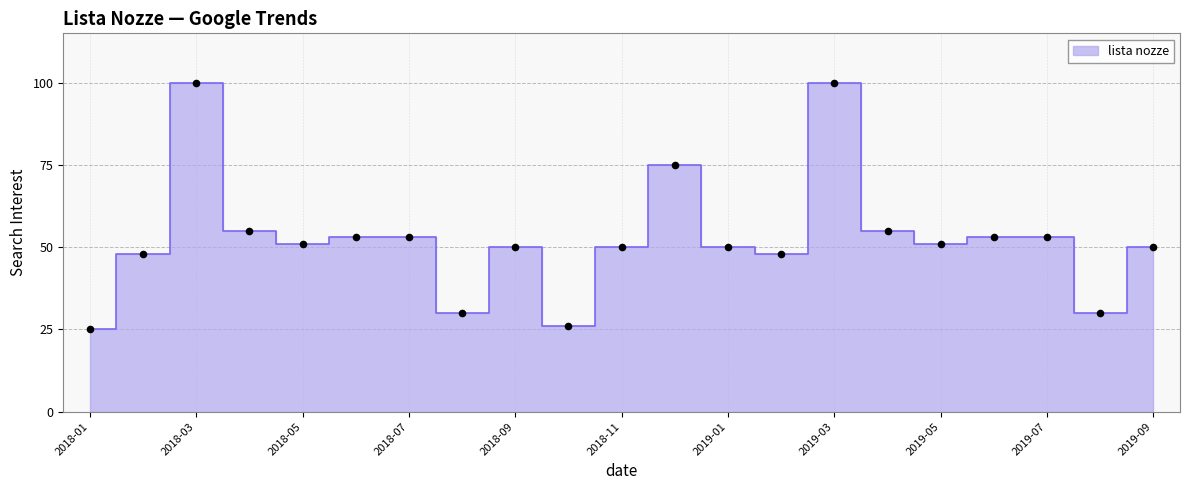

Between 2018-07 and 2018-08, which is larger?

2018-07